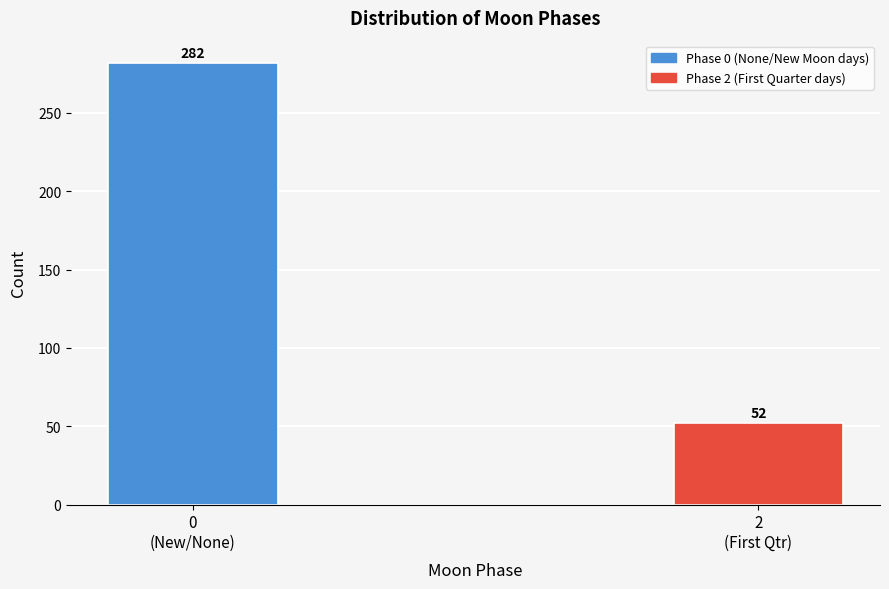

Reading left to right, list all the values displayed in this chart.

282	52